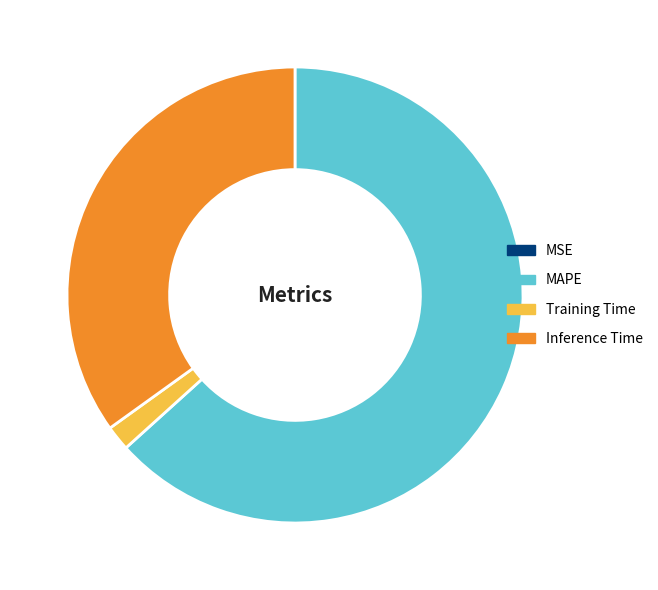

Is Training Time the majority of the pie?

No